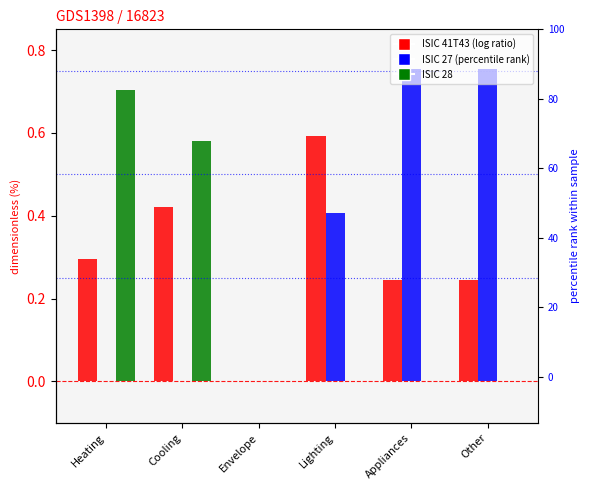

Is it true that ISIC 28 equals 0.4 at Envelope?

False